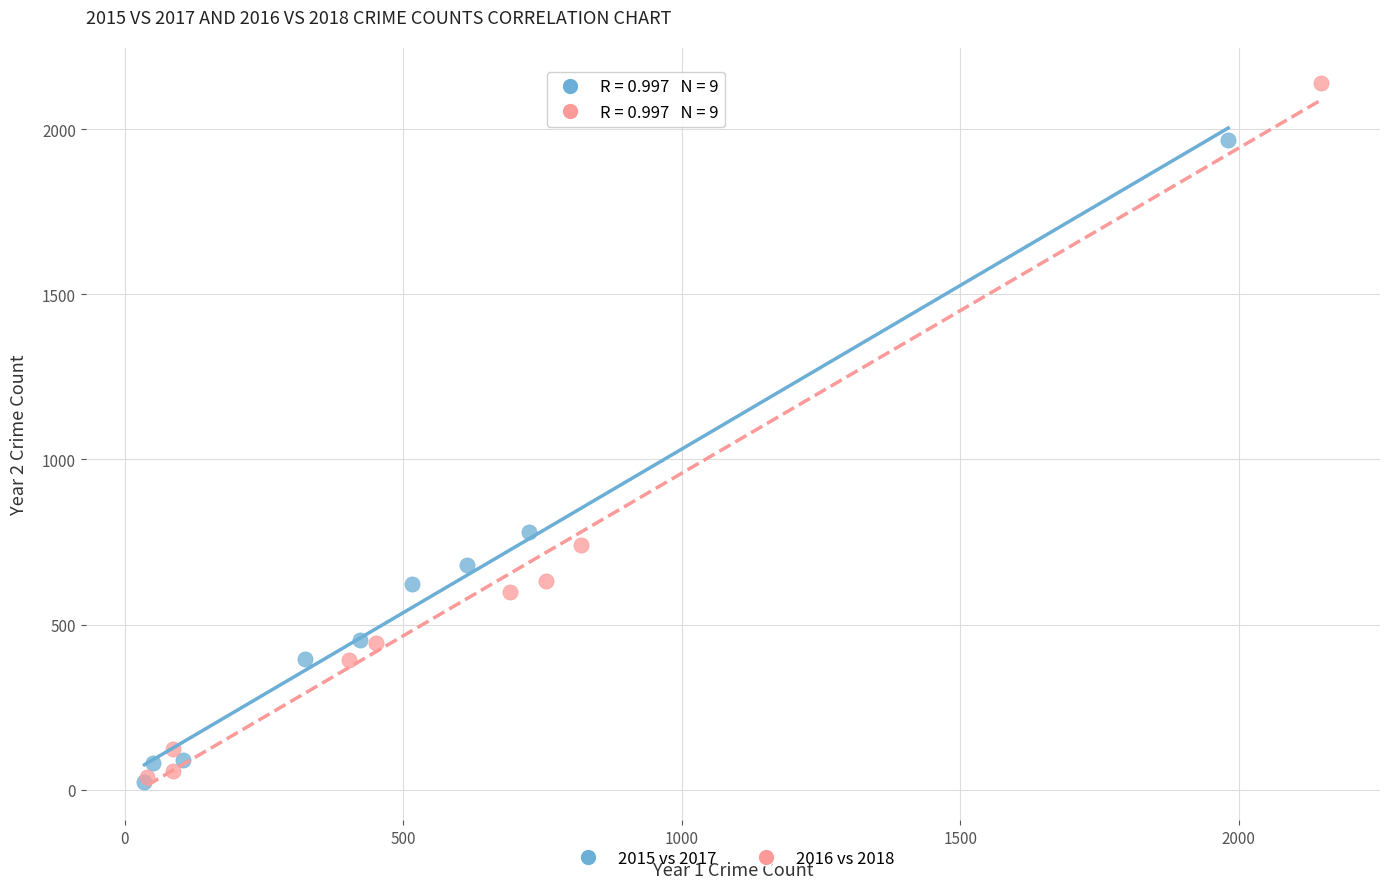

Which series has the largest Y range (max minus min)?

2016 vs 2018